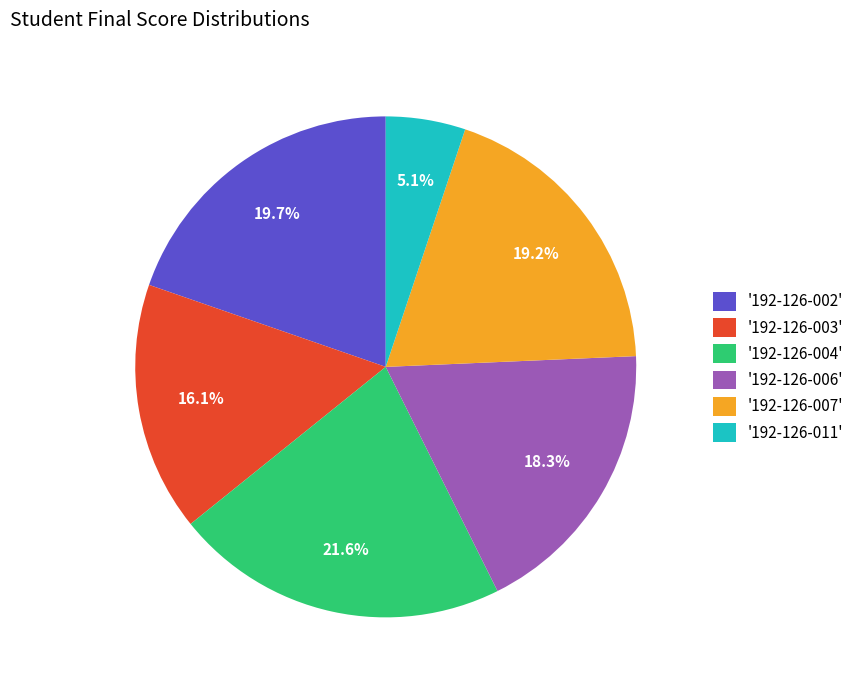

Count the number of slices in the pie.

6